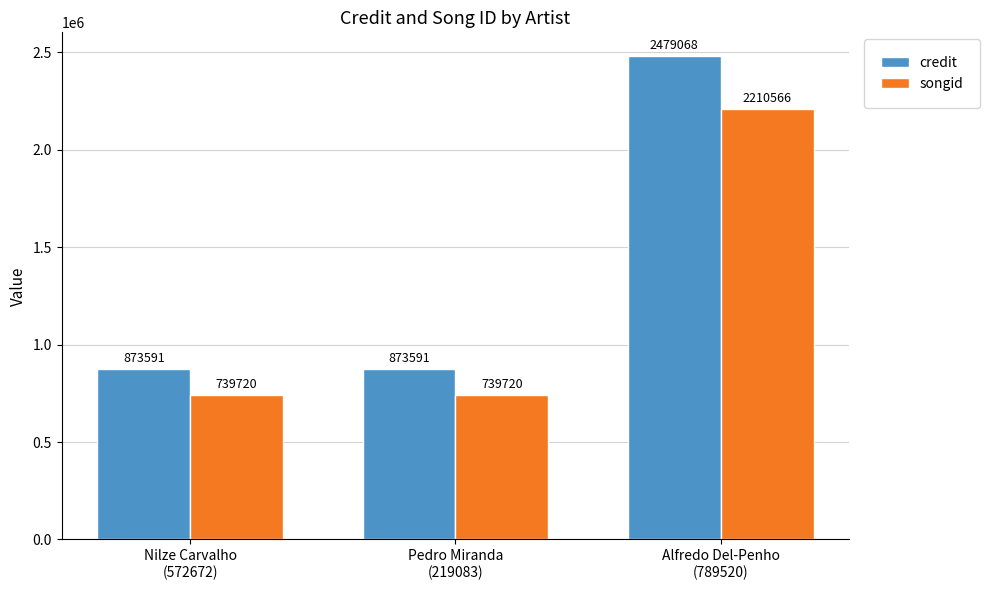

Reading right to left, extract all data points from this chart.

credit: 2479068	873591	873591
songid: 2210566	739720	739720